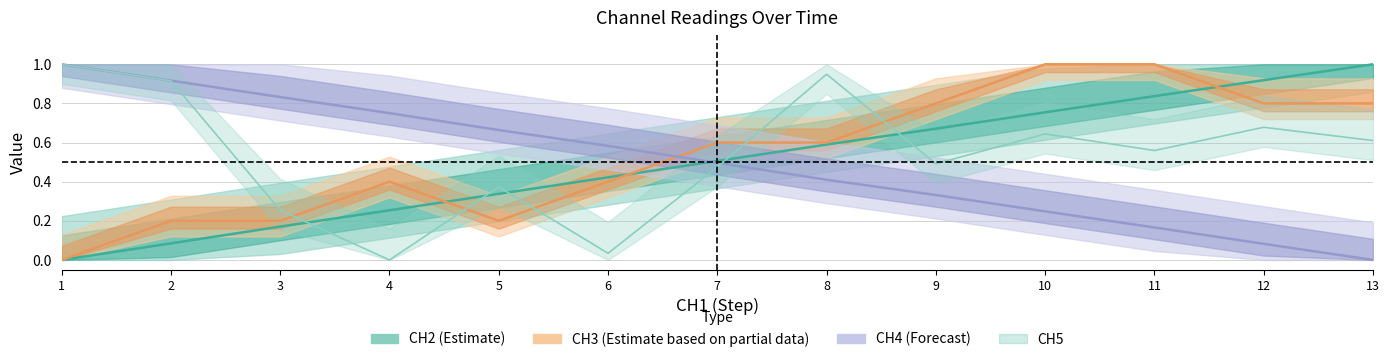

In CH3, how many points are higher than both neighbors (excluding endpoints)?

1